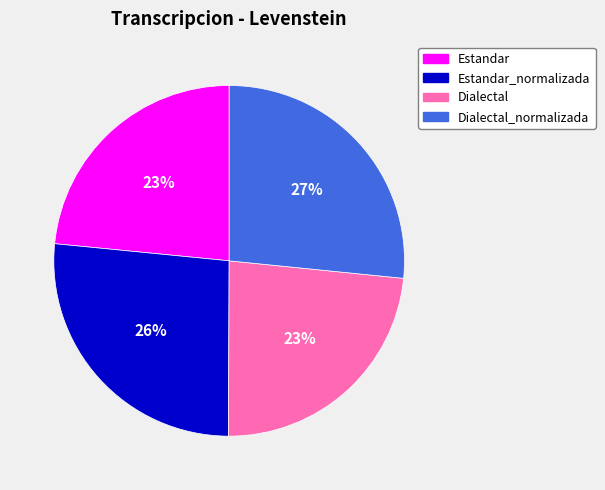

Does any single category account for the majority?

No